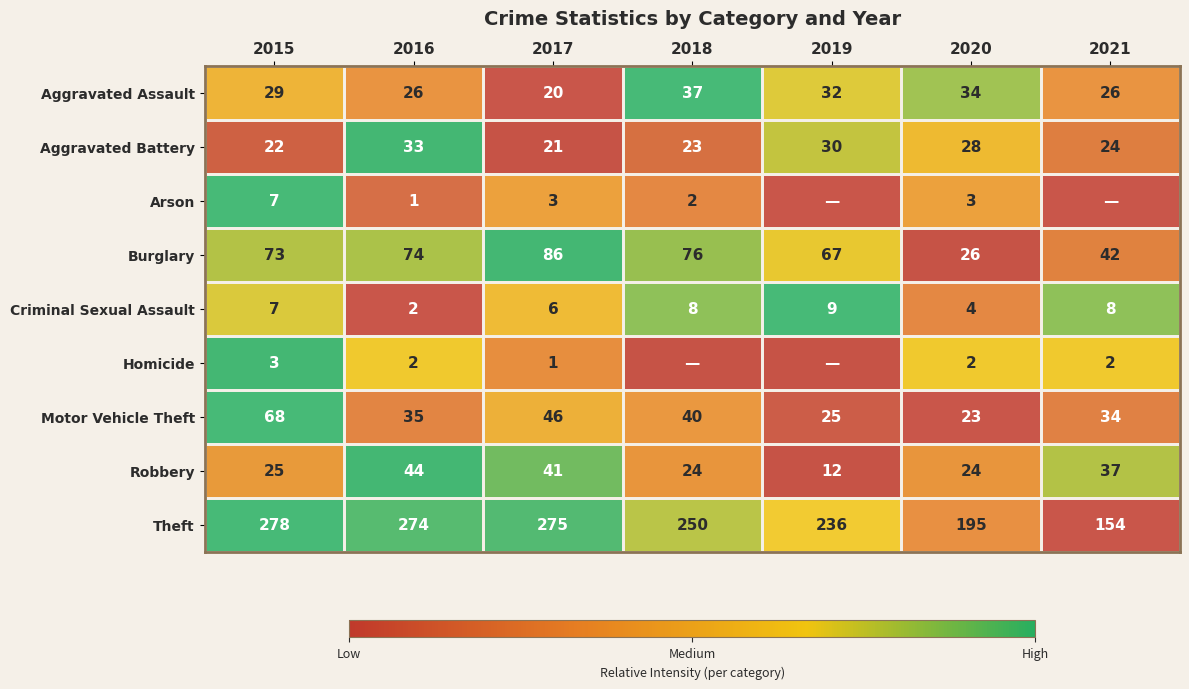

What is the spread (max minus min) of values at 2017?

274